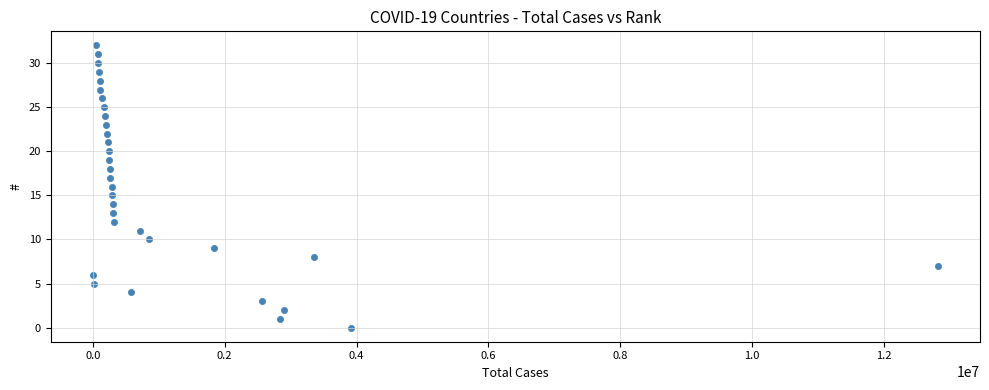

What is the range of X values (max minus min)?

12814335